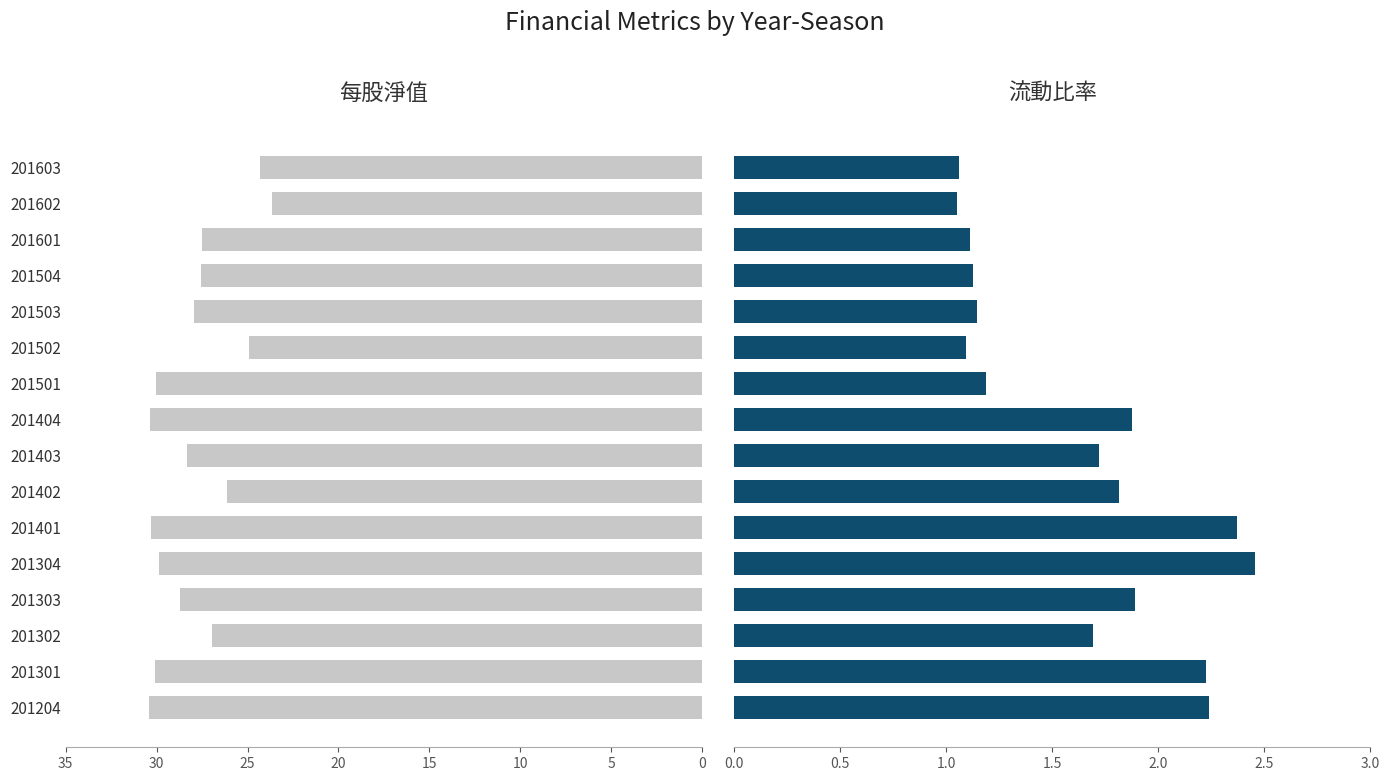

What is the difference between the highest and lowest values at 15?

26.8